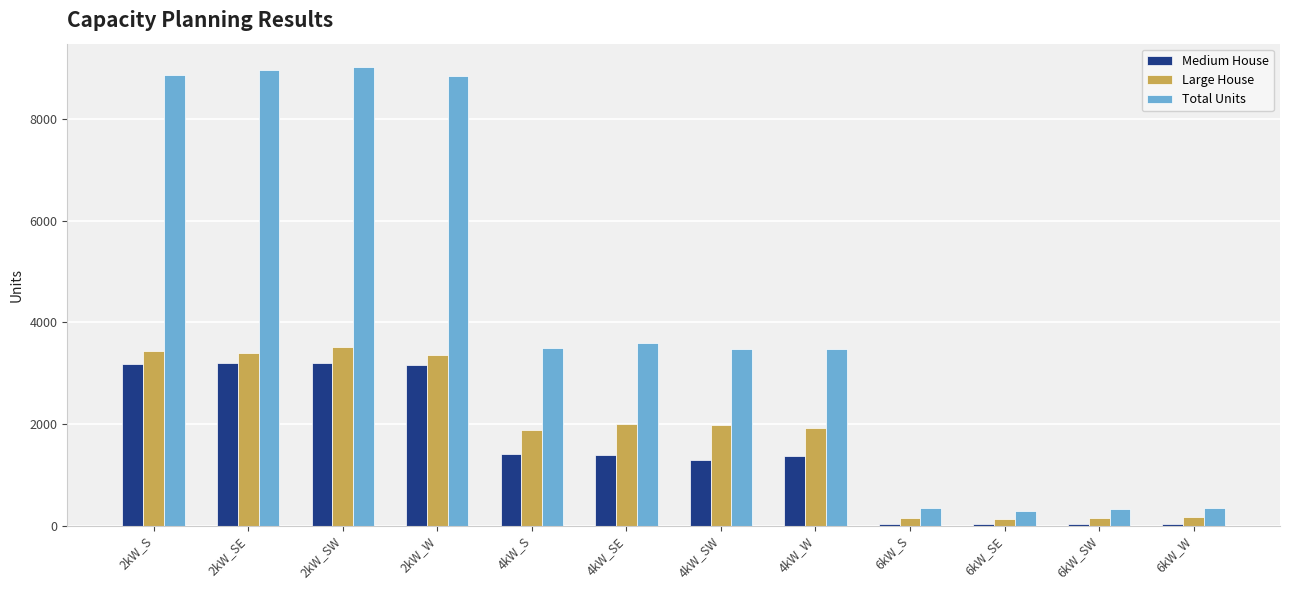

What is the spread (max minus min) of values at 4kW_SW?

2182